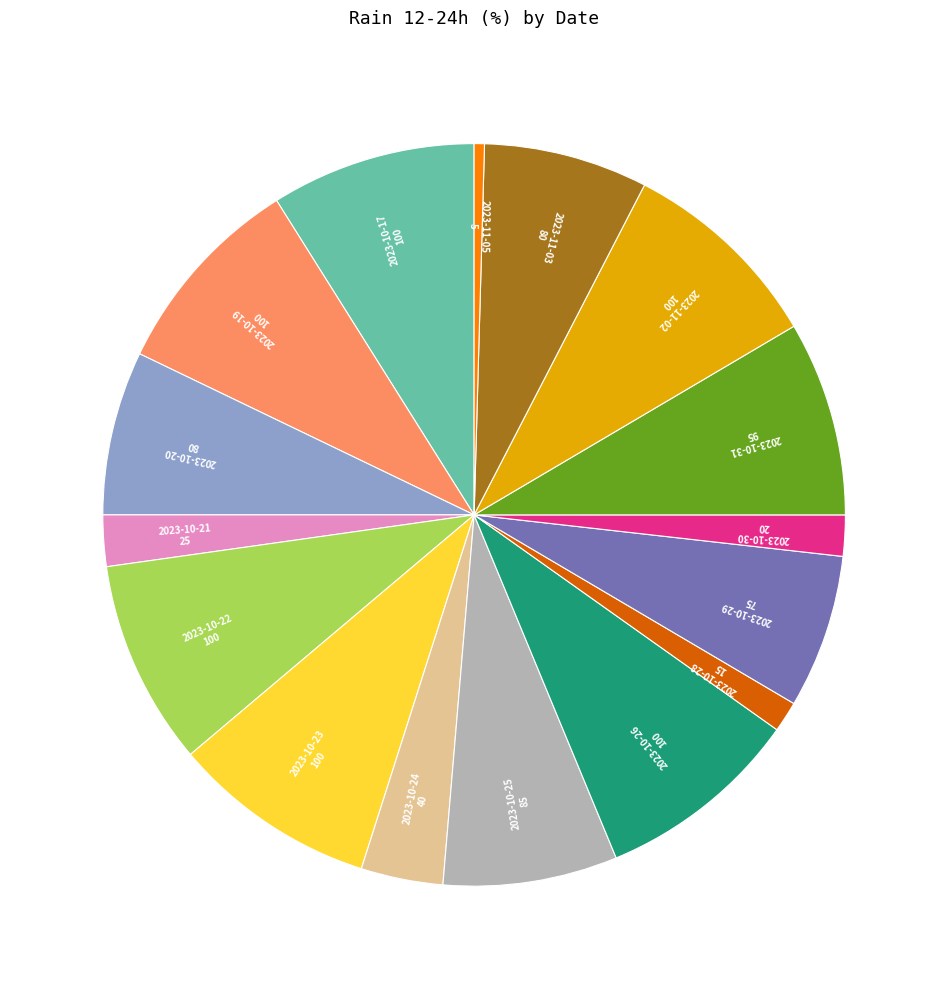

Is there a majority slice in this chart?

No